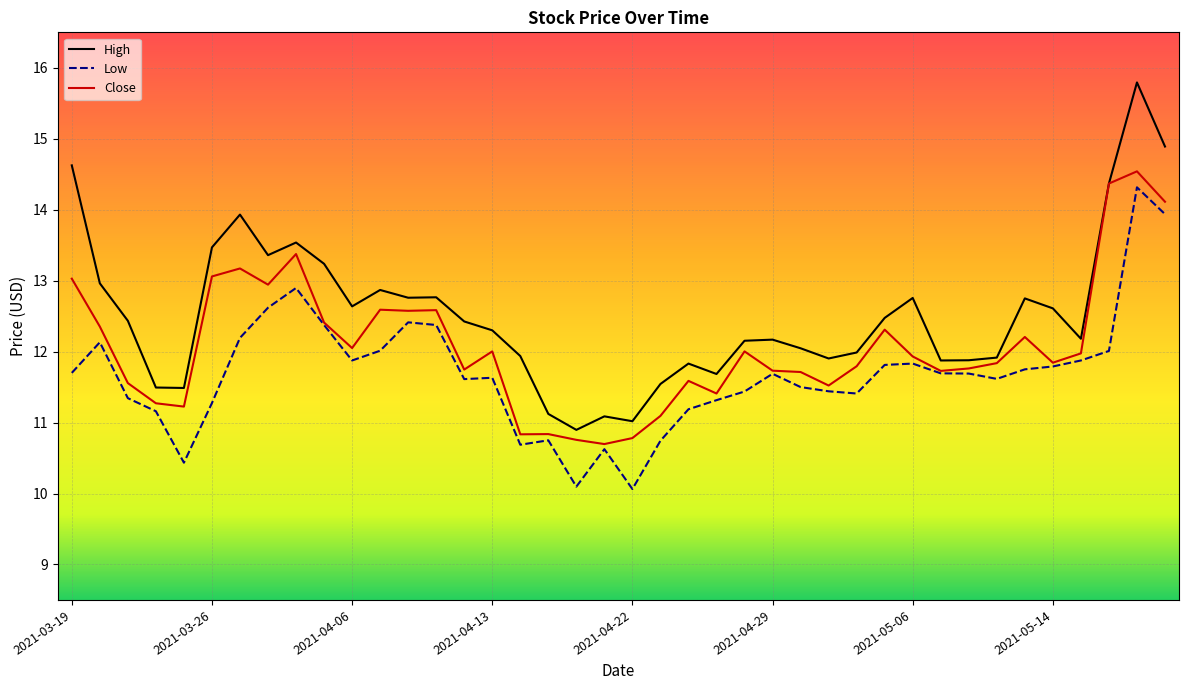

List the series in order of their overall mean, lowest first.

Low, Close, High